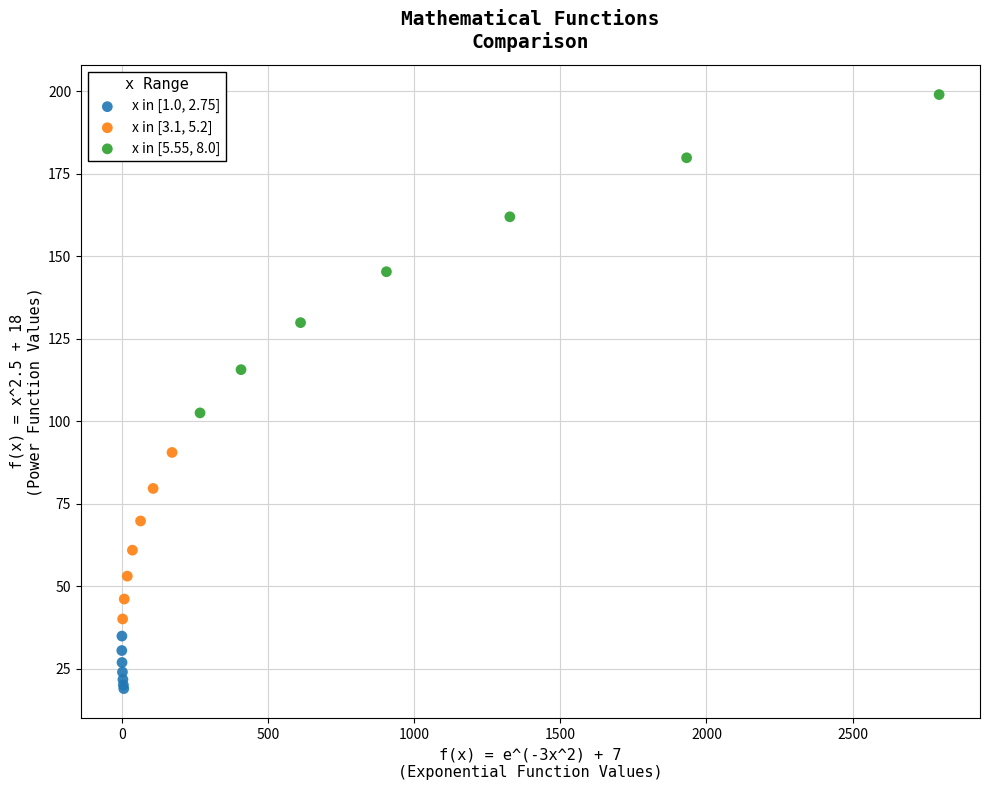

Which series contains the highest Y value?

x in [5.55, 8.0]